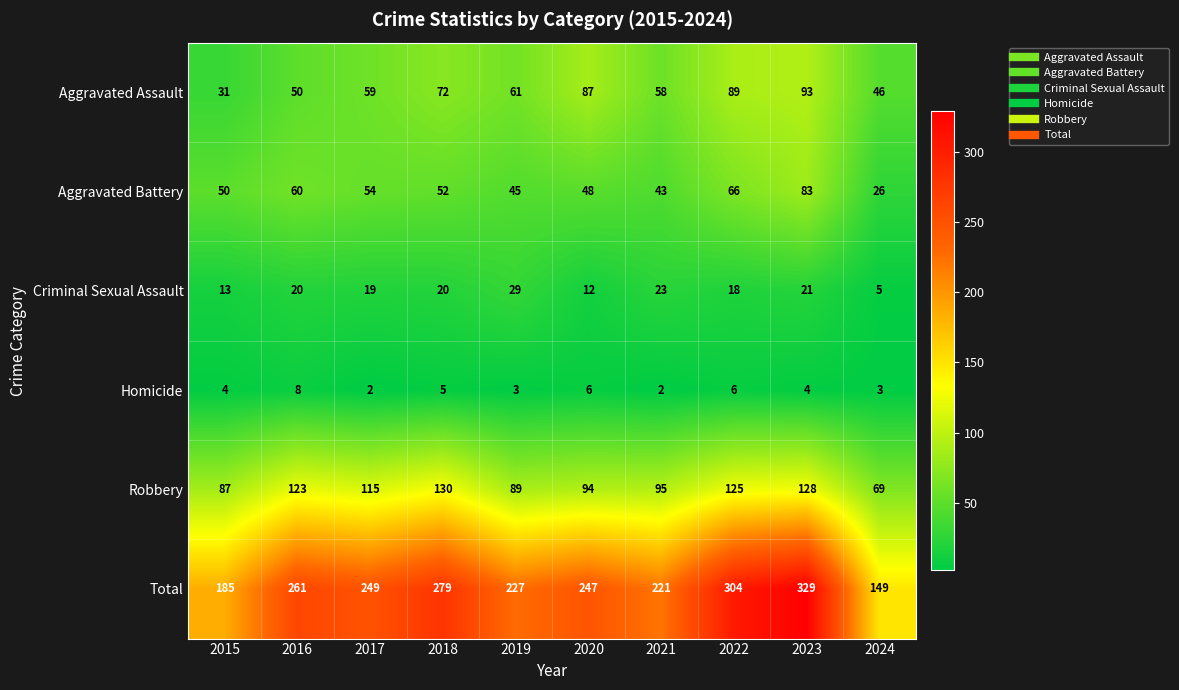

What is the sum of all Aggravated Battery values?

527